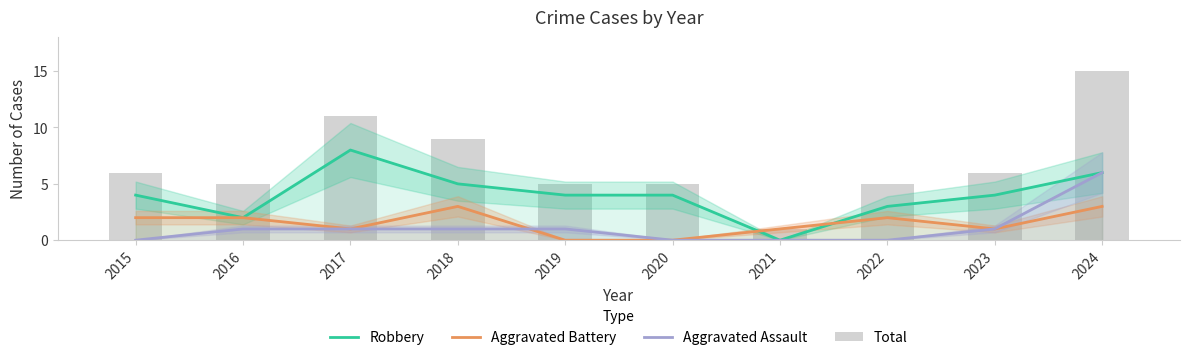

What is the value of the Aggravated Assault bar at the 5th from the left?

1